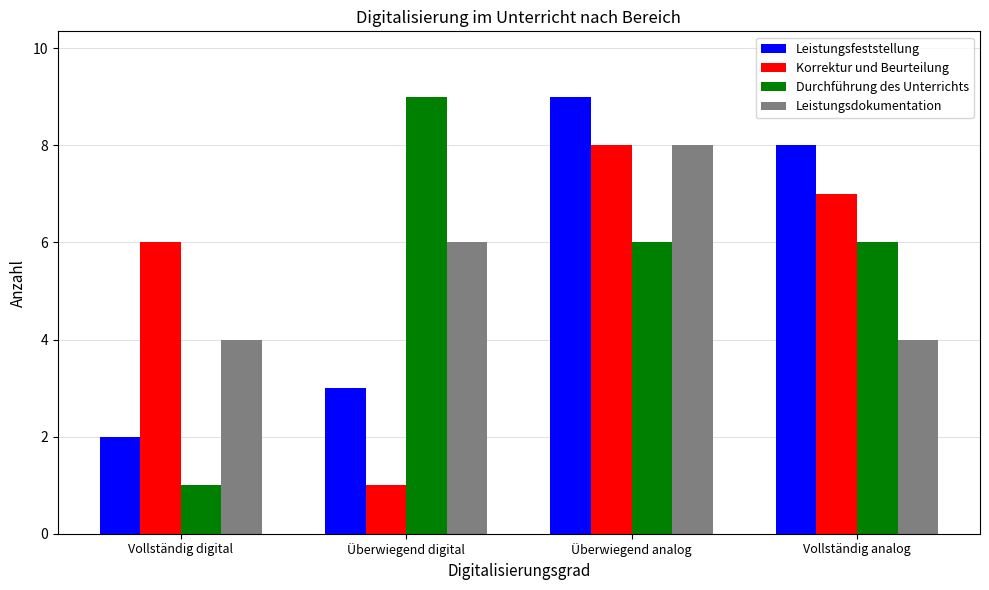

How many bars are there in each group?

4